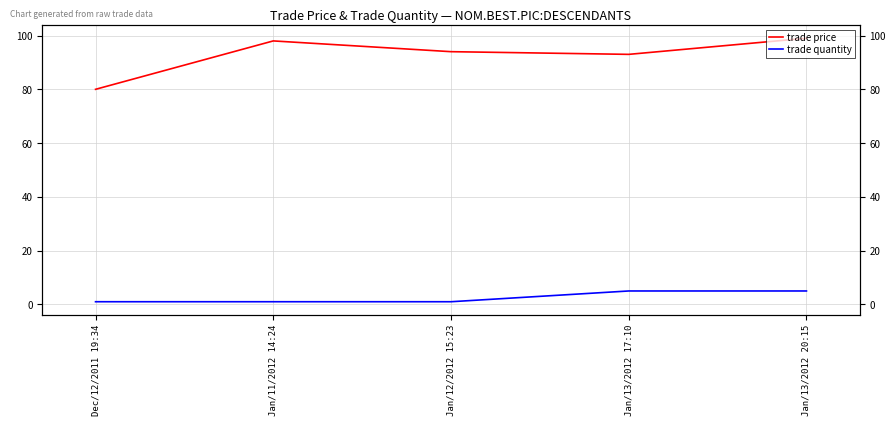

Which category has the highest value across all series?

Jan/13/2012 20:15